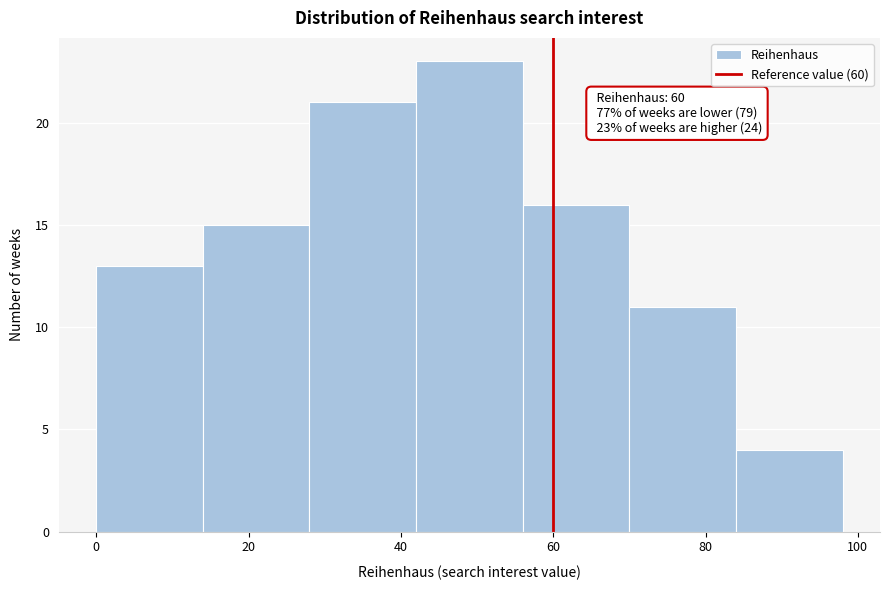

Which range on the x-axis has the tallest bar?

42 to 56